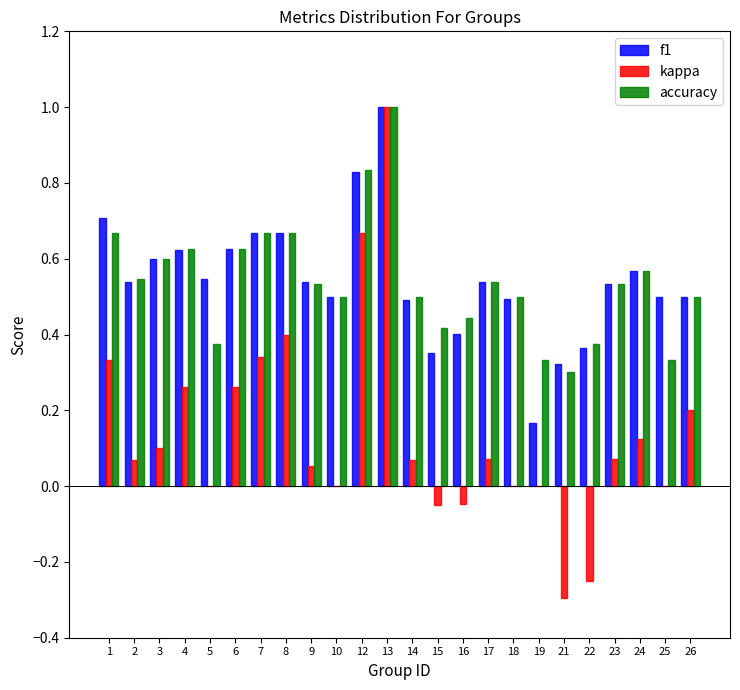

Count the number of categories in the chart.

24